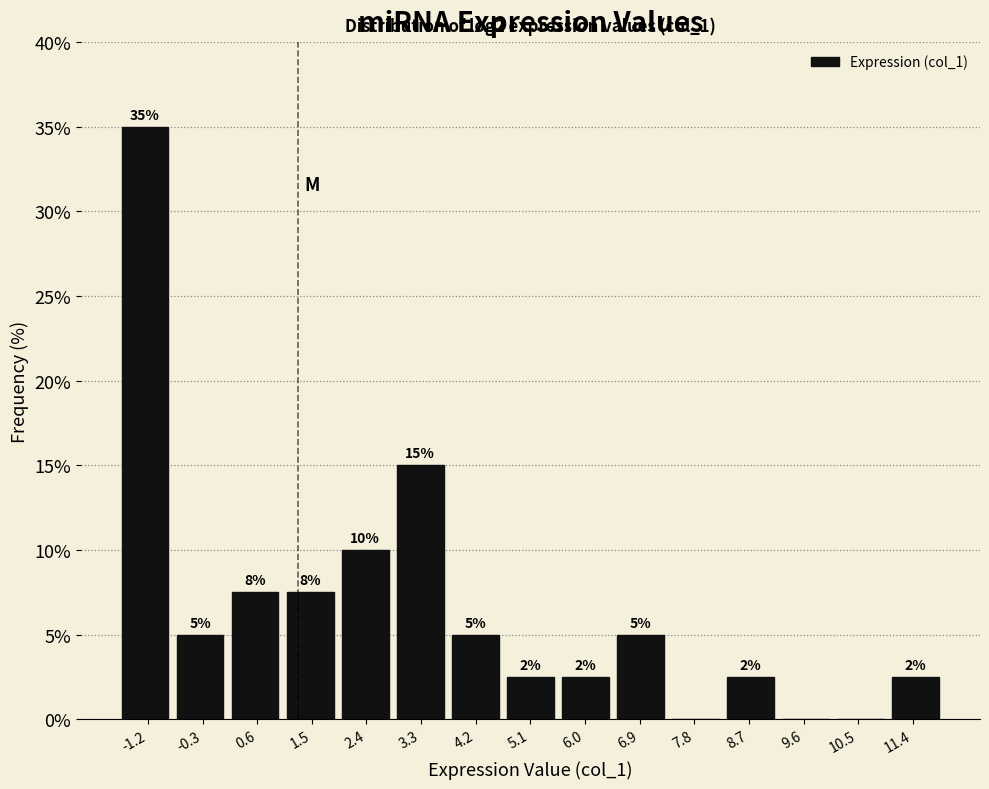

Over which range of the x-axis is the bar tallest?

-1.7 to -0.8